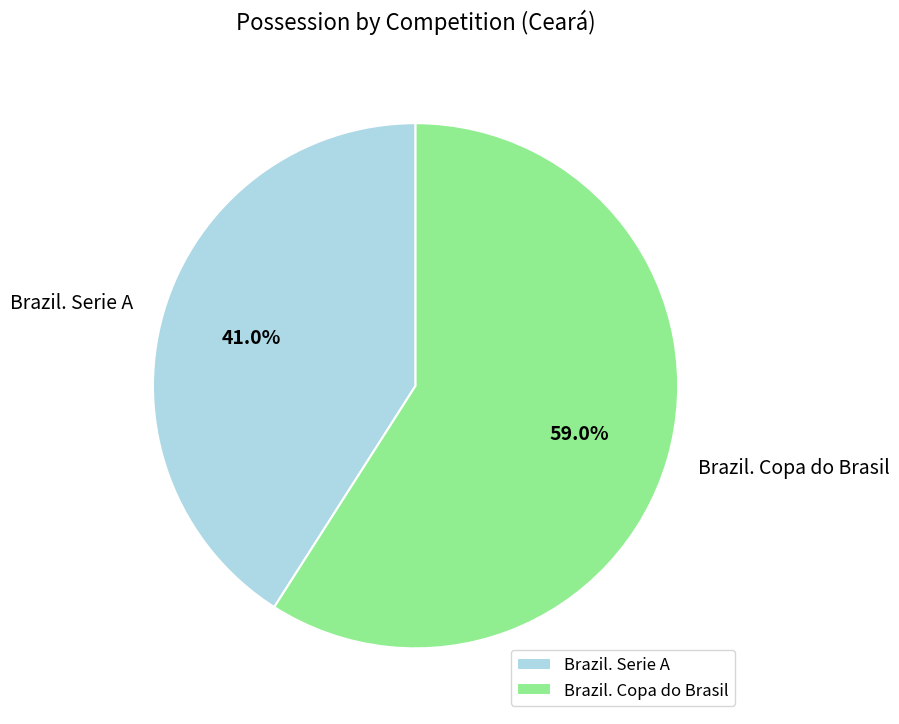

Between Brazil. Serie A and Brazil. Copa do Brasil, which is larger?

Brazil. Copa do Brasil